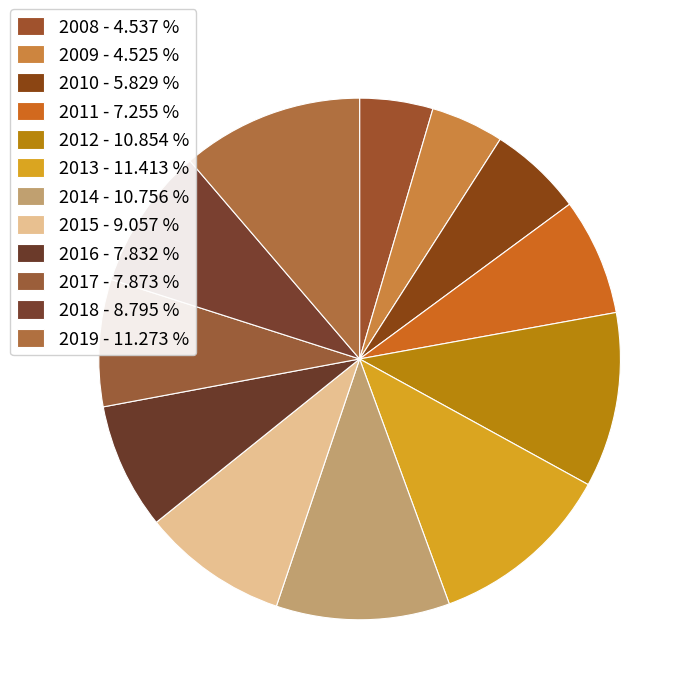

Count the number of slices in the pie.

12